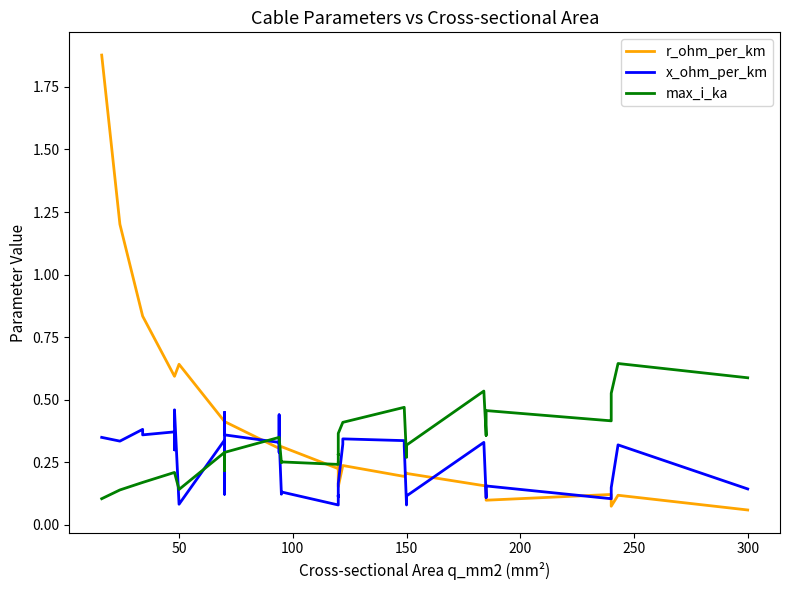

How many interior local valleys does the r_ohm_per_km series have?

6